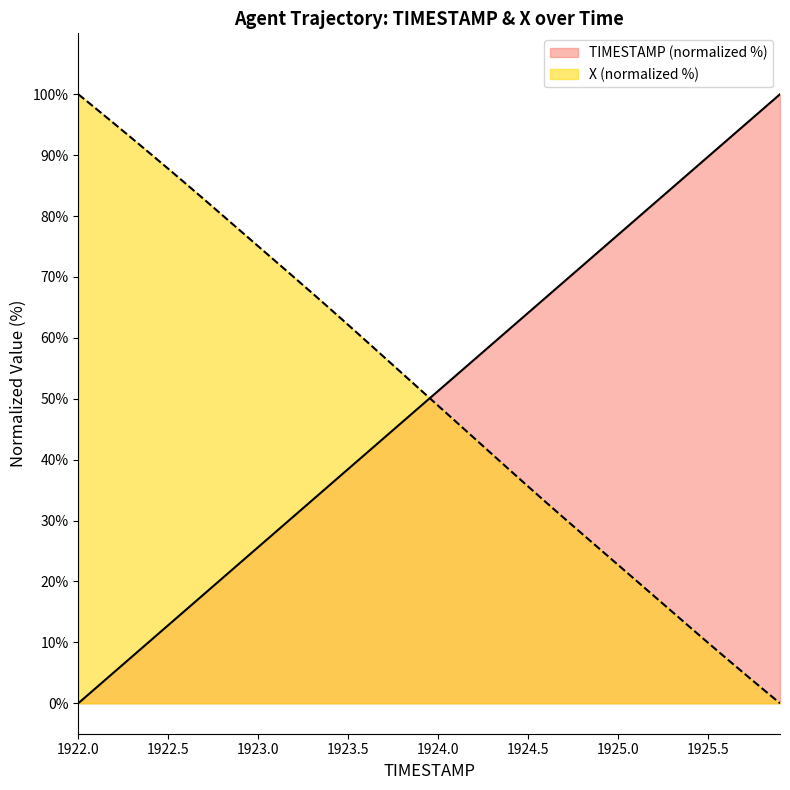

Is it true that TIMESTAMP equals 43.8 at 1924.5?

False